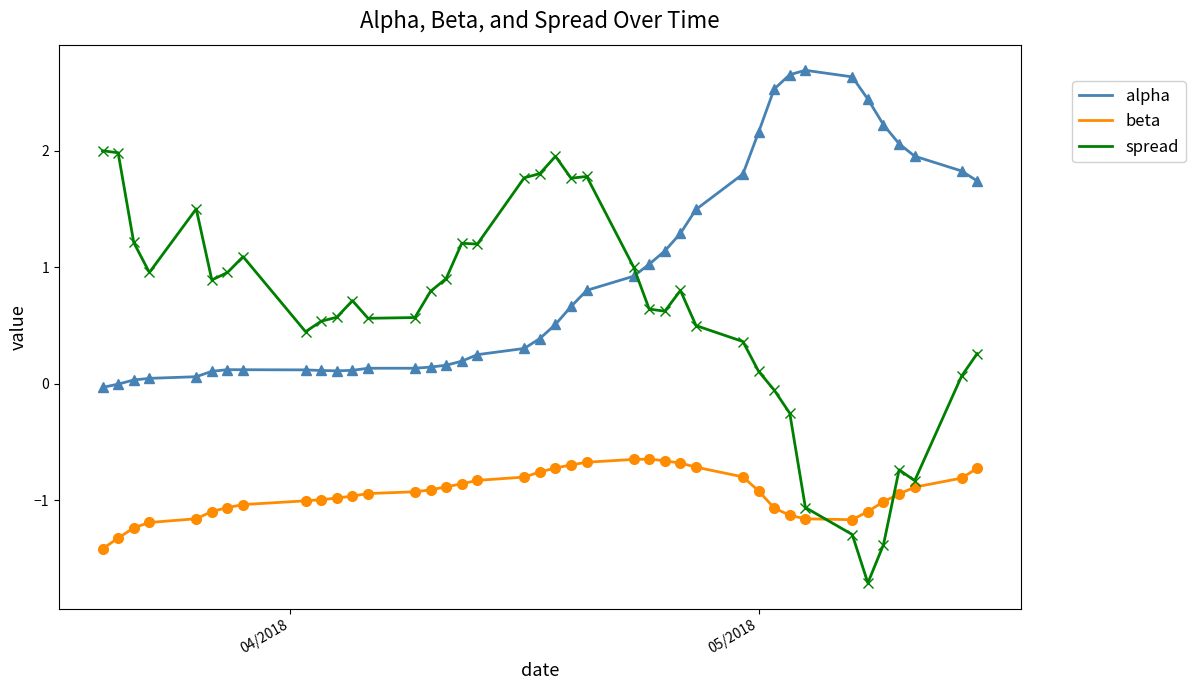

True or false: beta has more than 0 points higher than both neighbors.

True